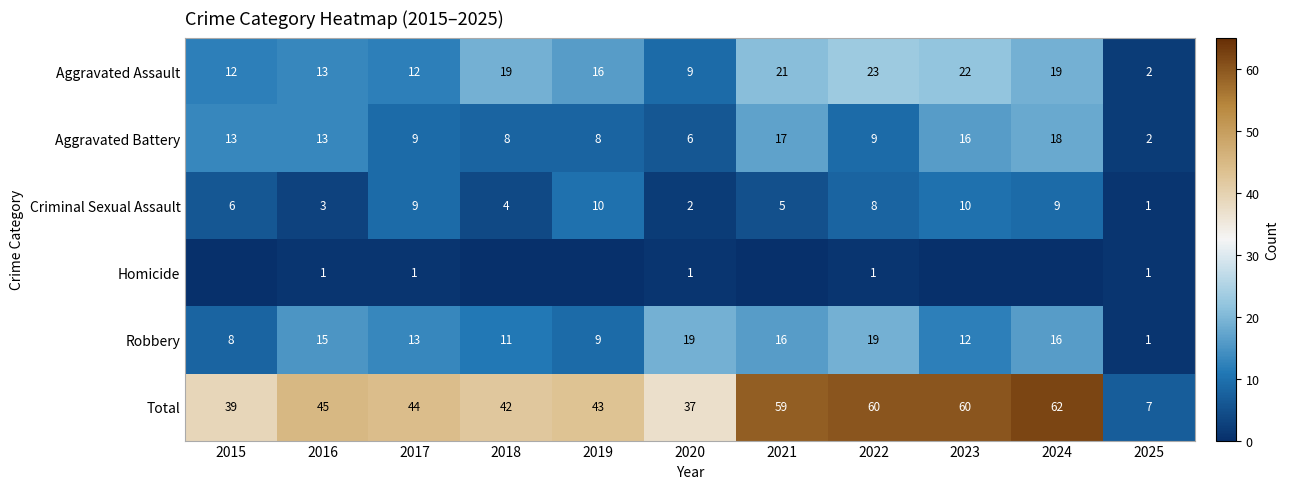

The Aggravated Battery series shows 8 at 2021. True or false?

False